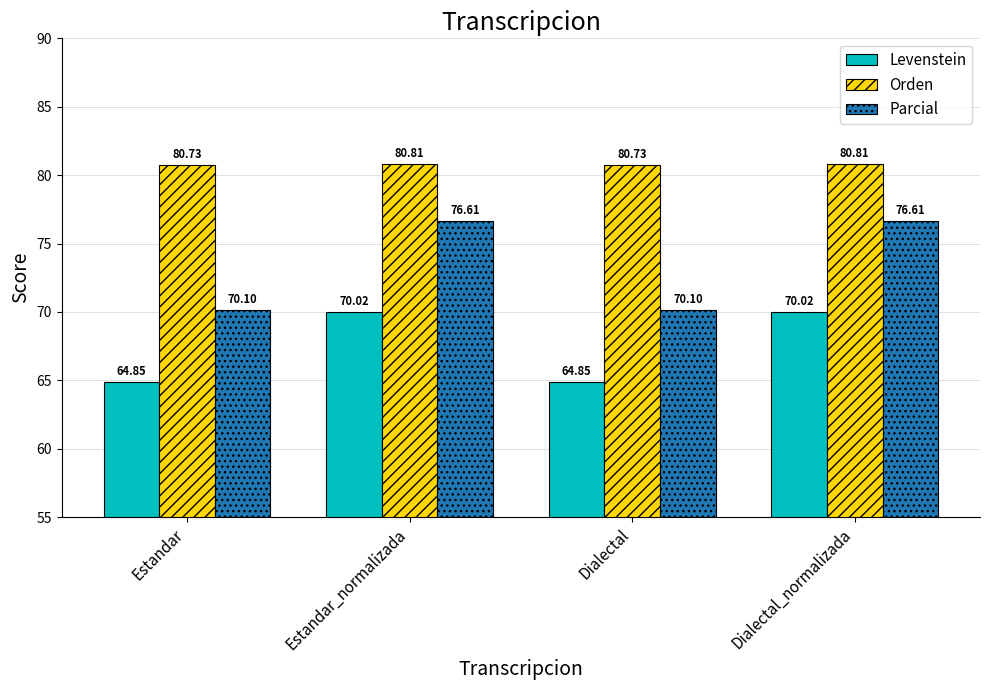

What is the spread (max minus min) of values at Estandar_normalizada?

10.8